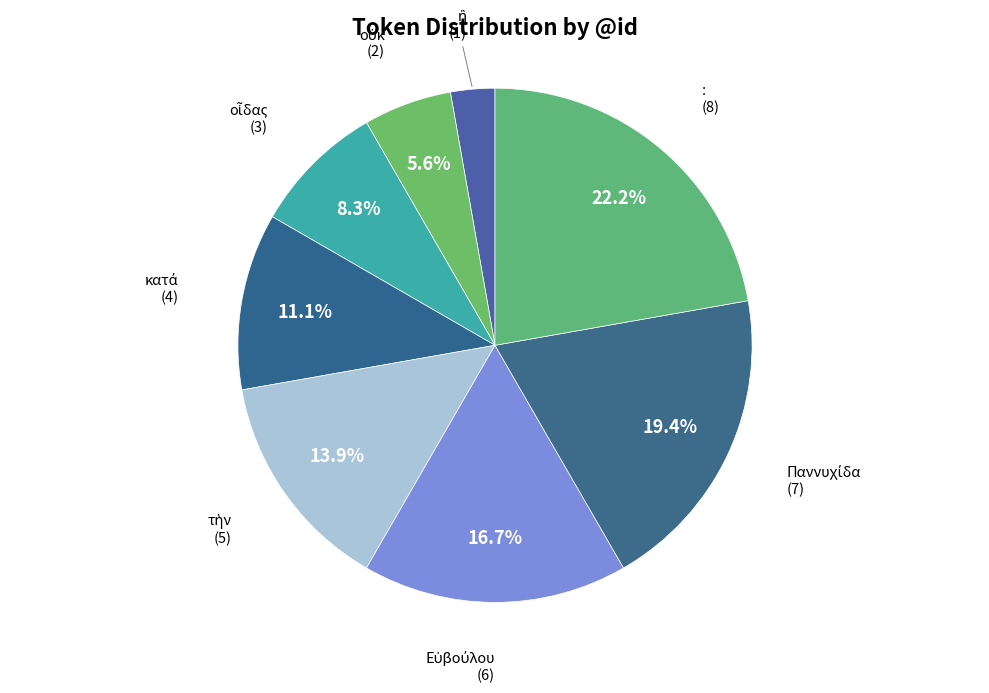

How many segments does this pie chart have?

8